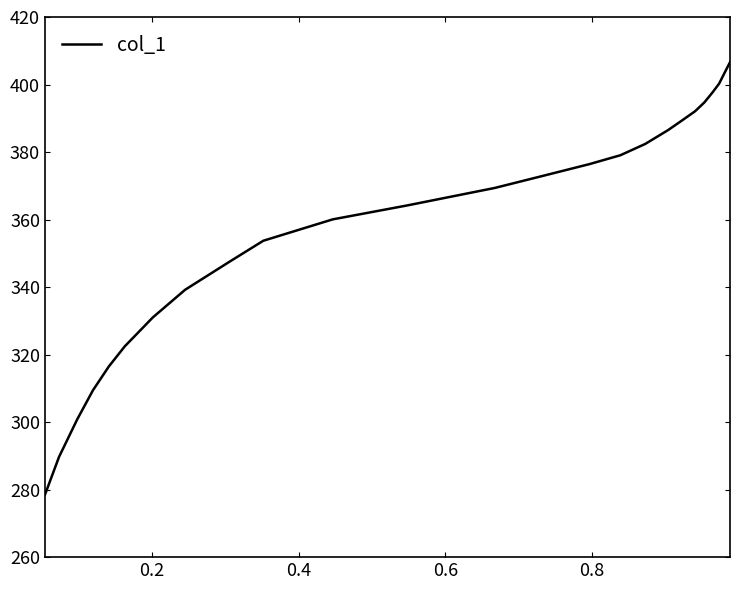

What is the minimum value shown in the chart?

278.5